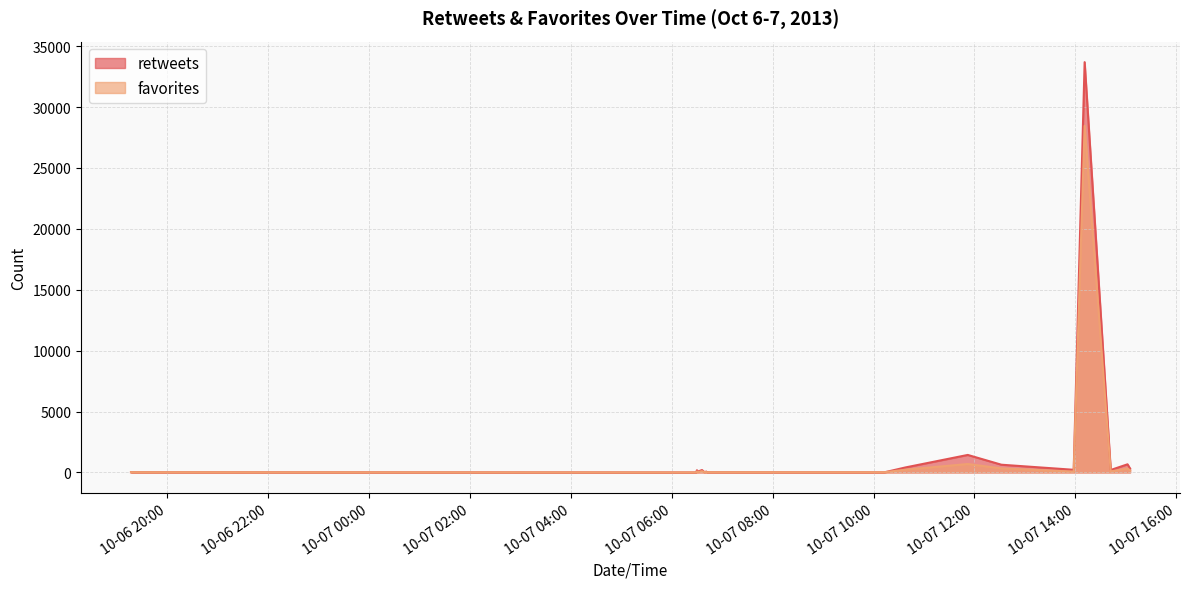

At which category is the sum across all series the highest?

2013-10-07 14:11